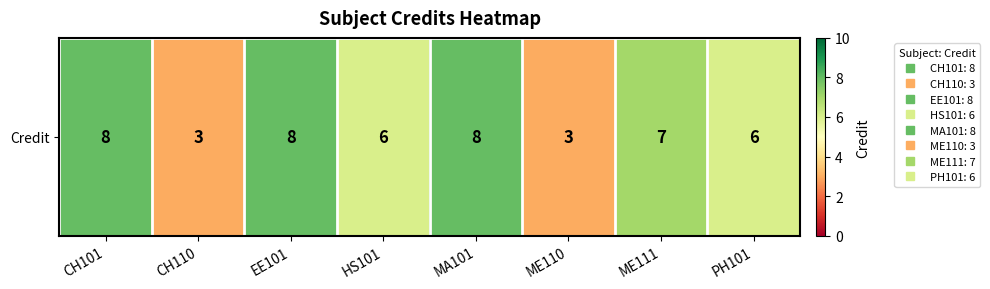

Reading right to left, list all the values displayed in this chart.

PH101=6	ME111=7	ME110=3	MA101=8	HS101=6	EE101=8	CH110=3	CH101=8